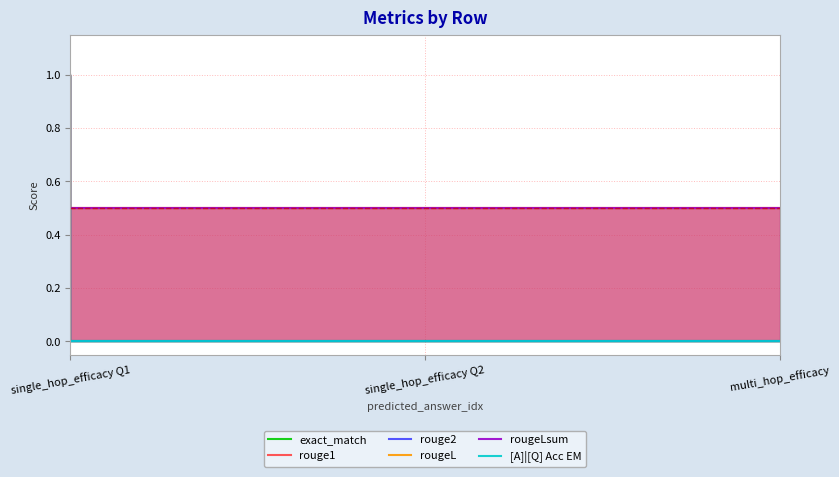

At which label does [A]|[Q] Acc EM reach its peak?

single_hop_efficacy Q1